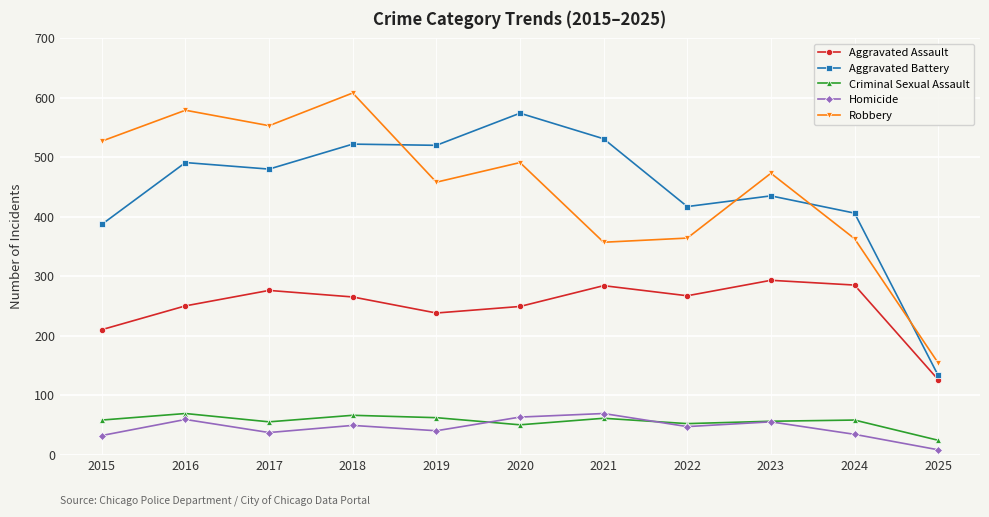

True or false: Criminal Sexual Assault and Homicide intersect in this chart.

True